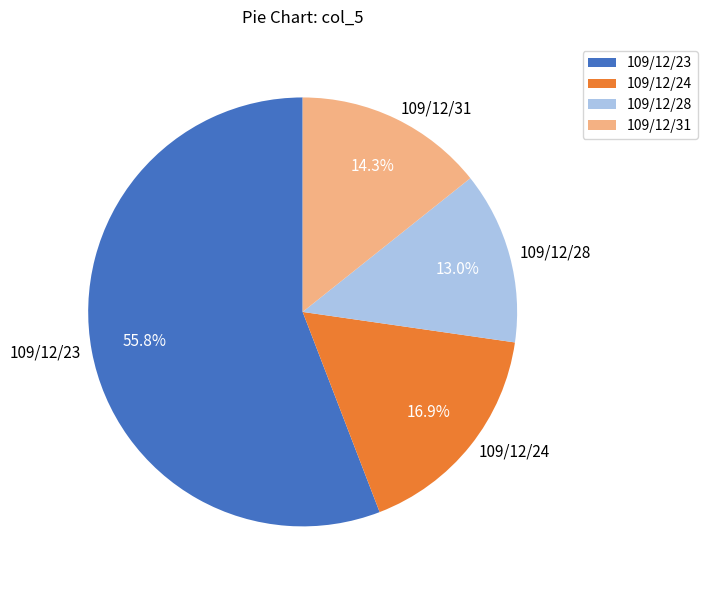

Which slice is the largest?

109/12/23